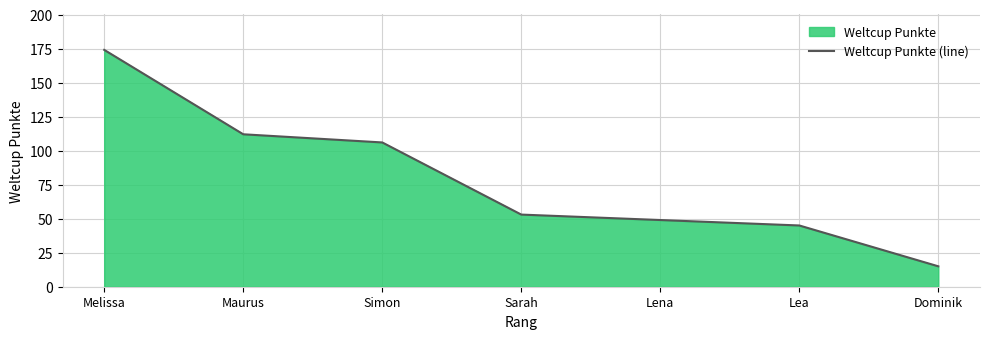

What is the change in value from Maurus to Dominik?

-97